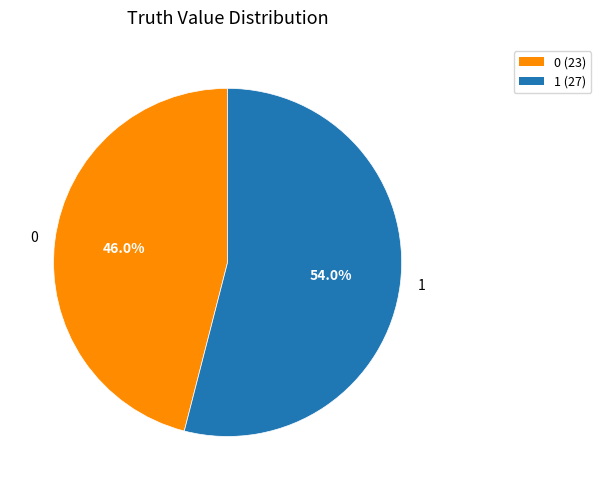

To the nearest percent, what is the combined percentage of 0 and 1?

100%